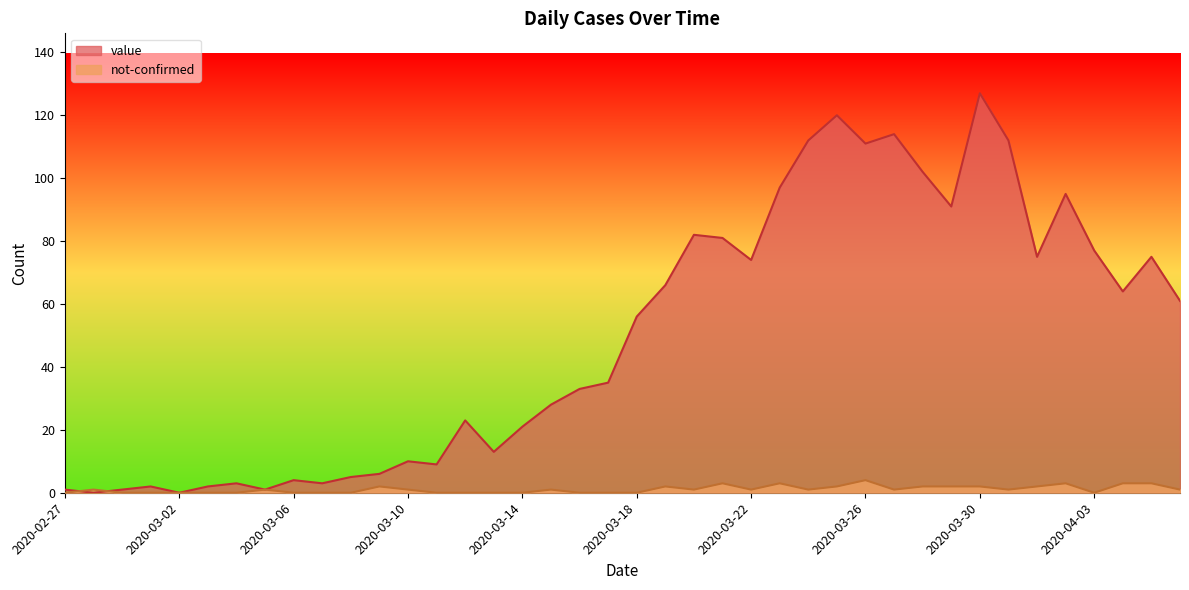

What are all the series names shown in the legend?

value, not-confirmed